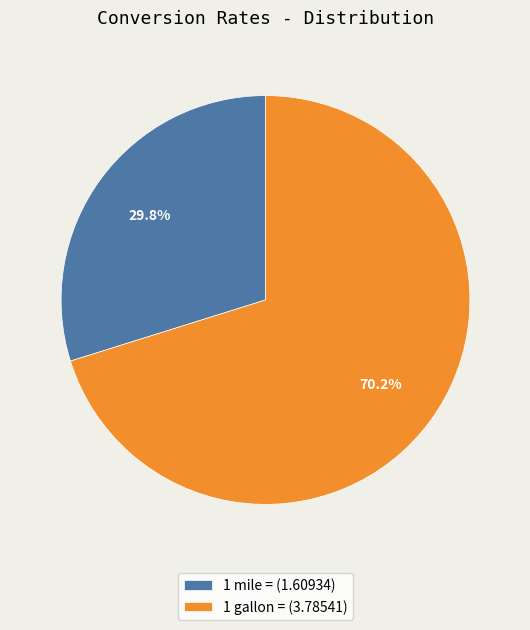

Which has a higher value, 1 gallon = (3.78541) or 1 mile = (1.60934)?

1 gallon = (3.78541)